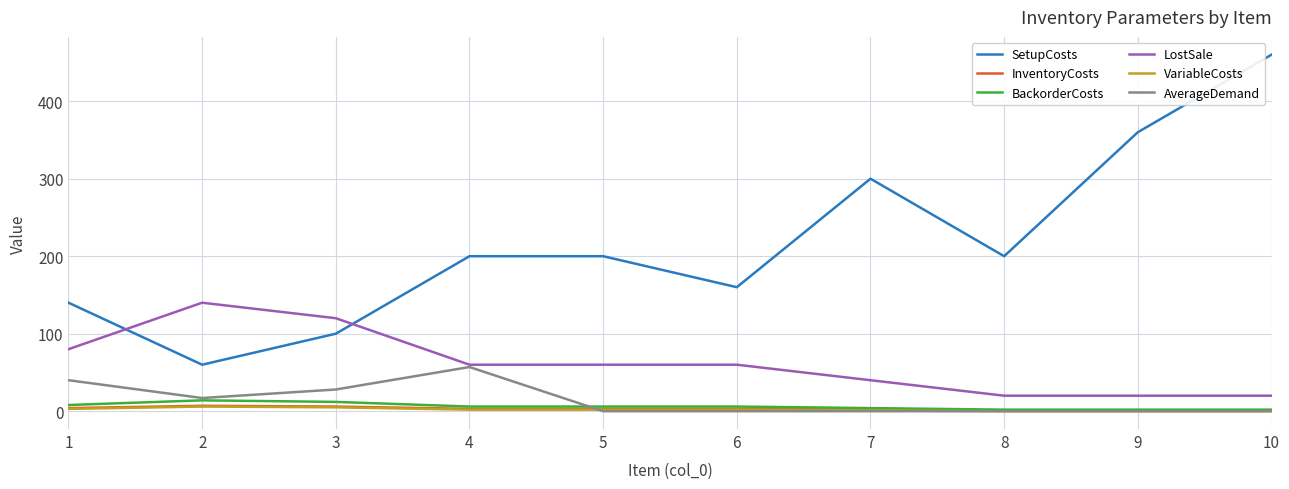

Which series has the largest total across all categories?

SetupCosts